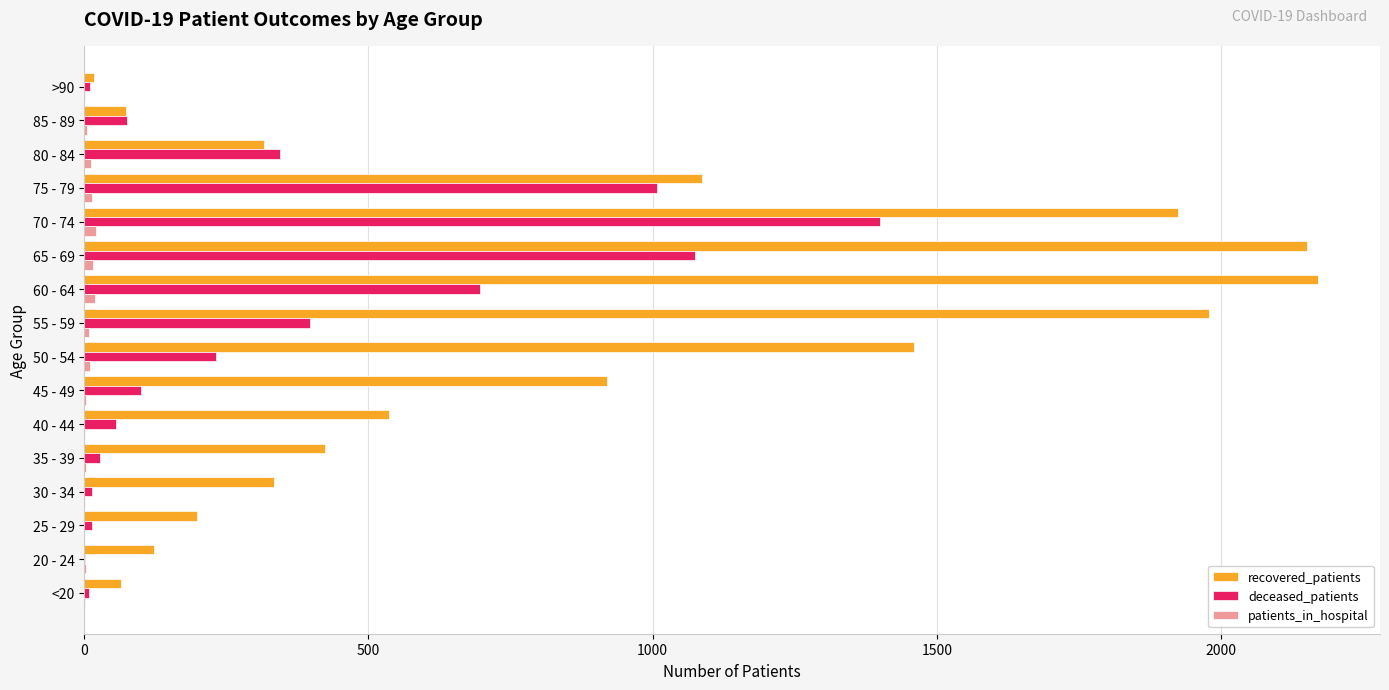

What is the sum of all deceased_patients values?

5455